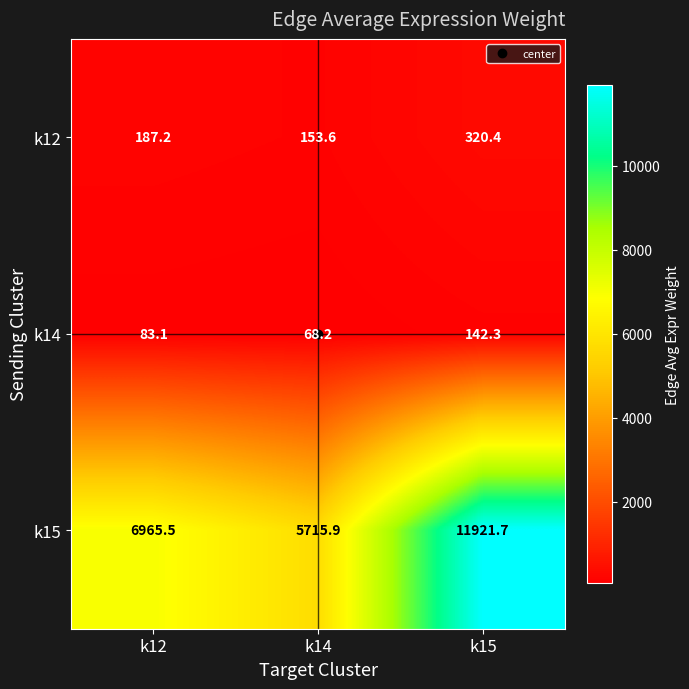

Which series changed the most between k12 and k14?

k15